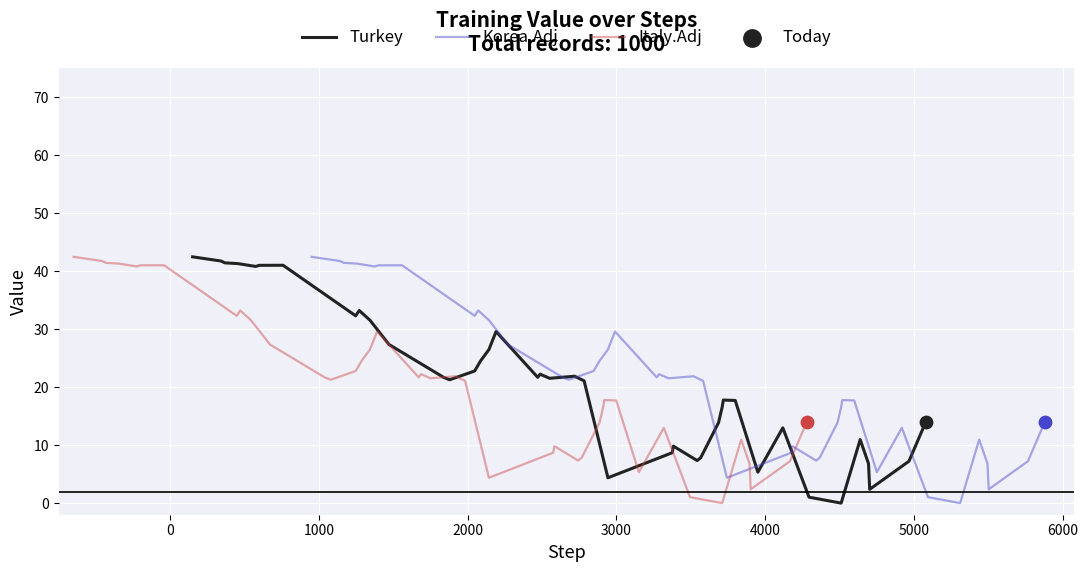

Which series has the largest Y range (max minus min)?

Turkey